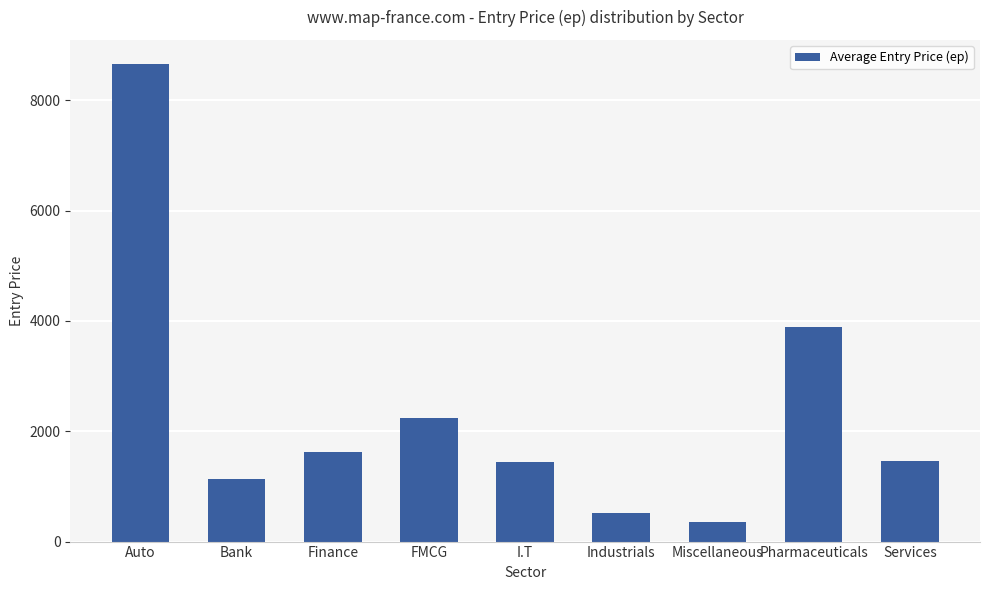

Where is the data nearest to the value 4507?

Pharmaceuticals